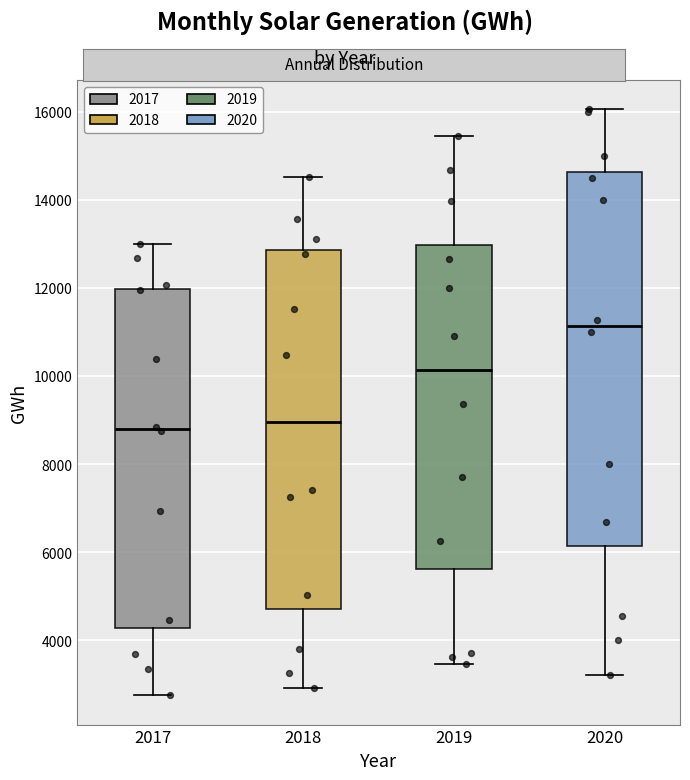

Reading left to right, transcribe this box plot: for each box, give where its median line is, the range the box spans, and where its two whiskers end, as read against the y-axis. The values are not printed on the chart, so give them approximately, as read against the axis.

2017: median 8800, box 4200 to 12000, whiskers 2800 to 13000
2018: median 9000, box 4800 to 12800, whiskers 3000 to 14600
2019: median 10200, box 5600 to 13000, whiskers 3400 to 15400
2020: median 11200, box 6200 to 14600, whiskers 3200 to 16000